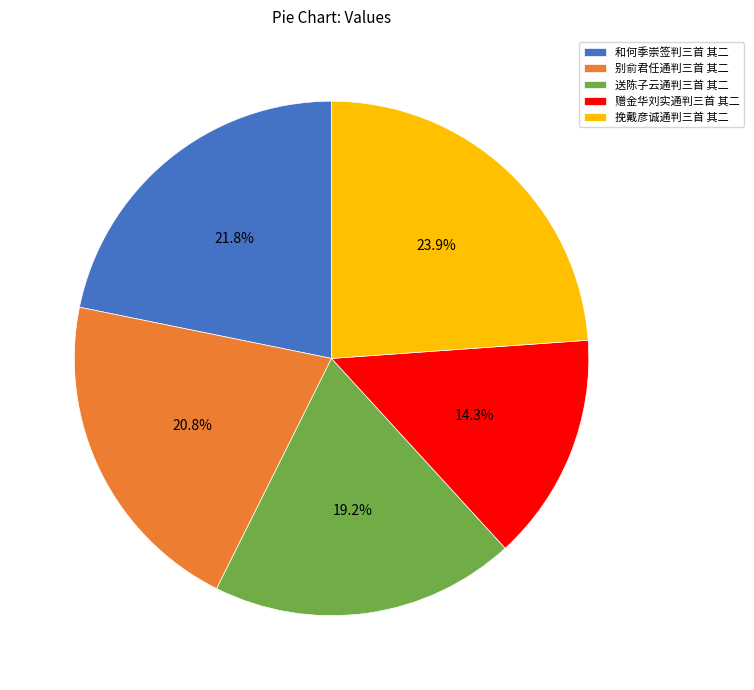

How many slices are in this pie chart?

5